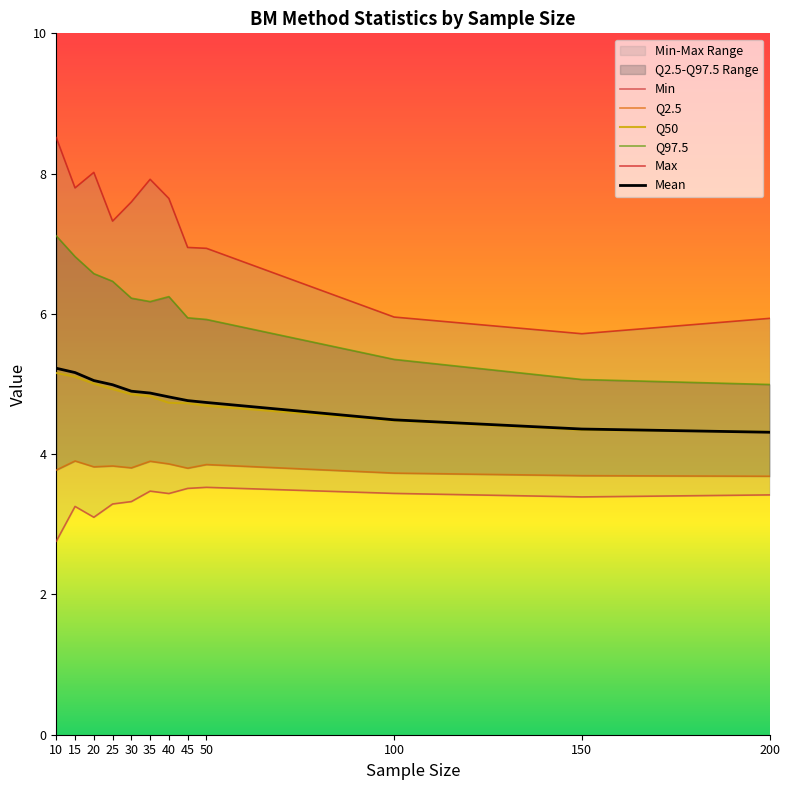

True or false: Max and Mean intersect in this chart.

False